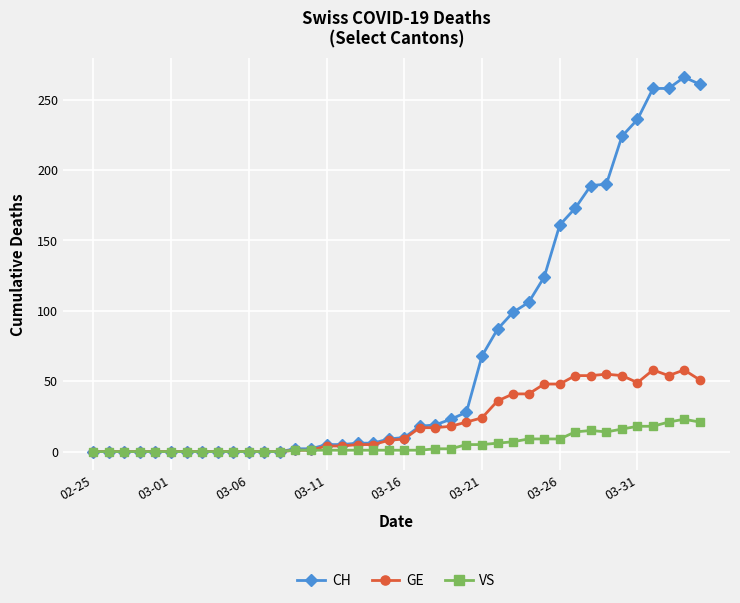

Which series has the largest range (max minus min)?

CH